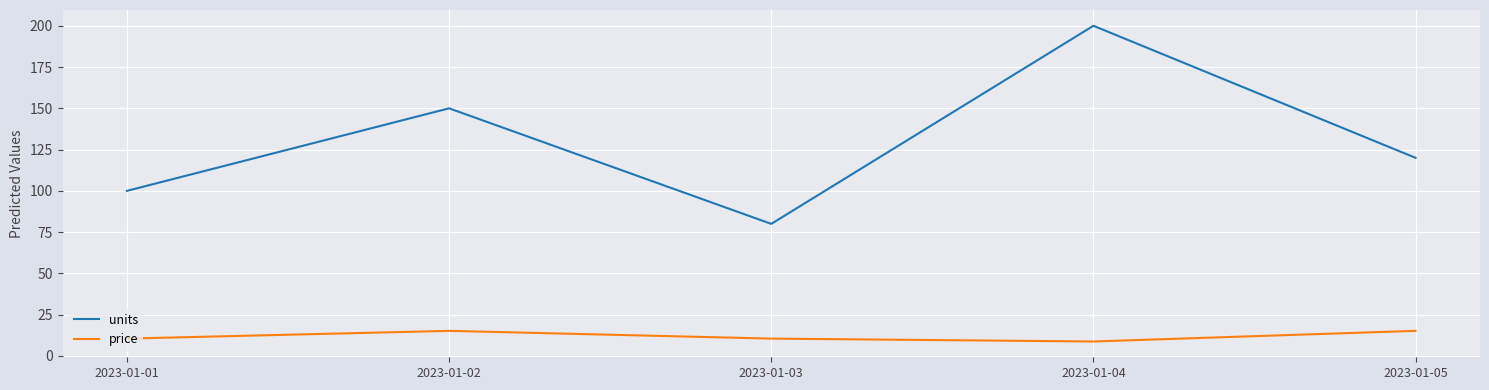

Is it true that units equals 200.0 at 2023-01-04?

True